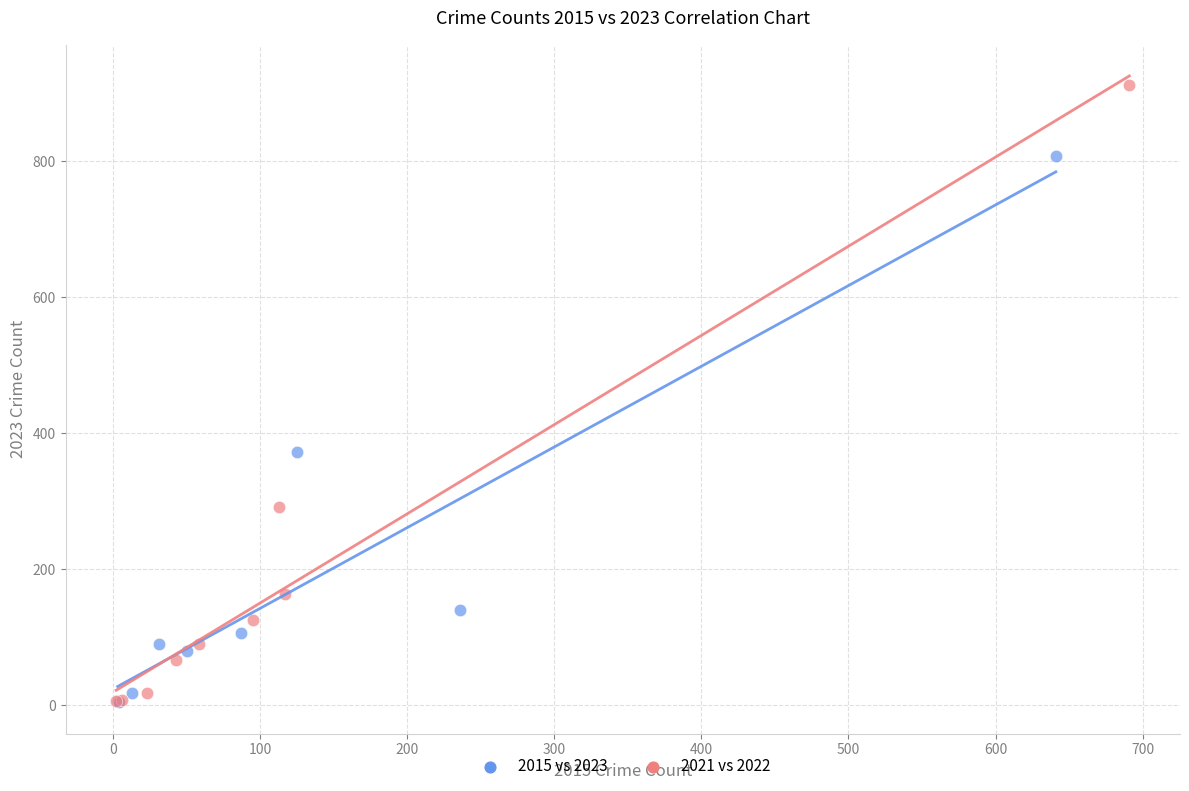

Which series has the largest Y range (max minus min)?

2021 vs 2022